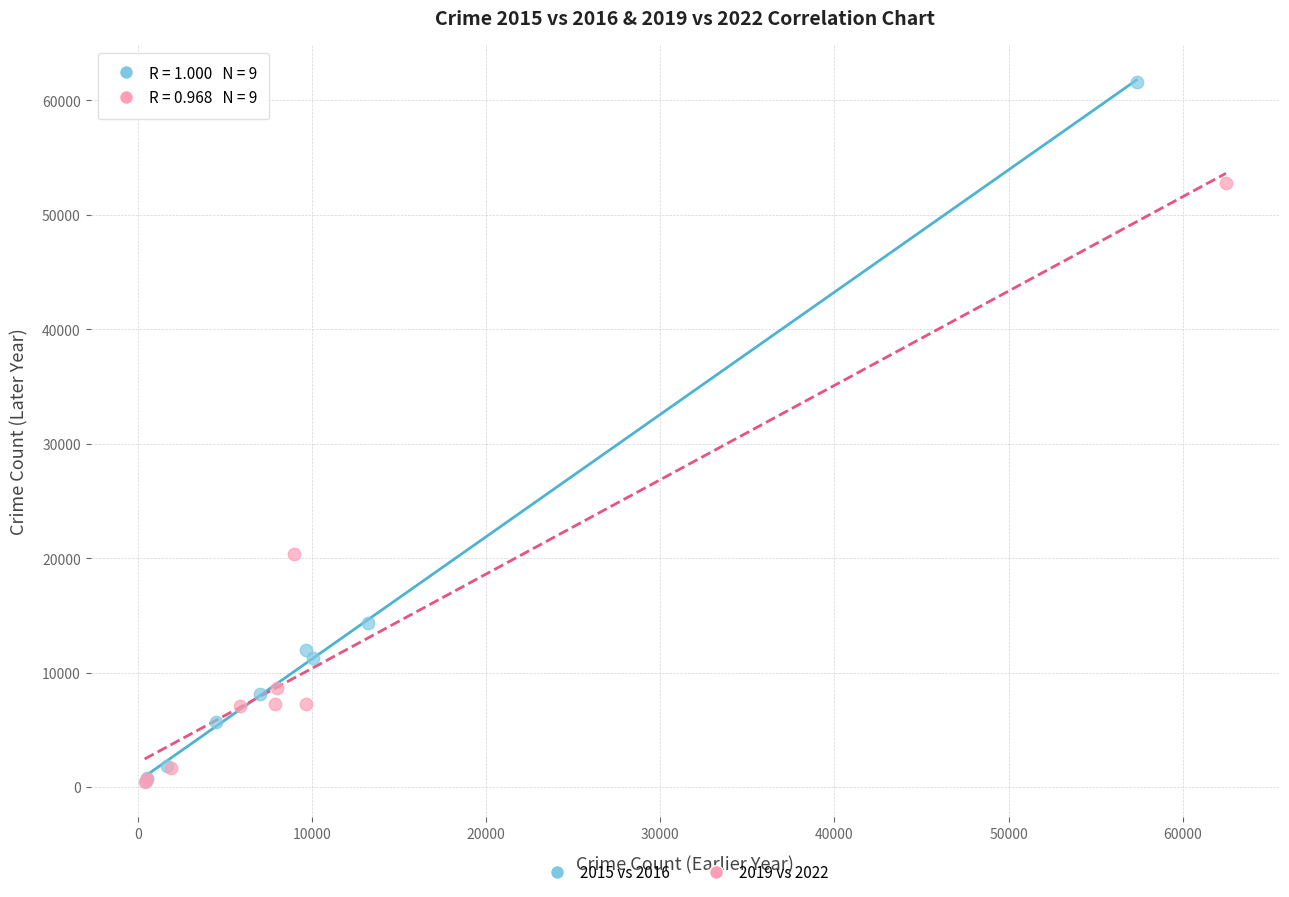

Which series contains the highest Y value?

2015 vs 2016